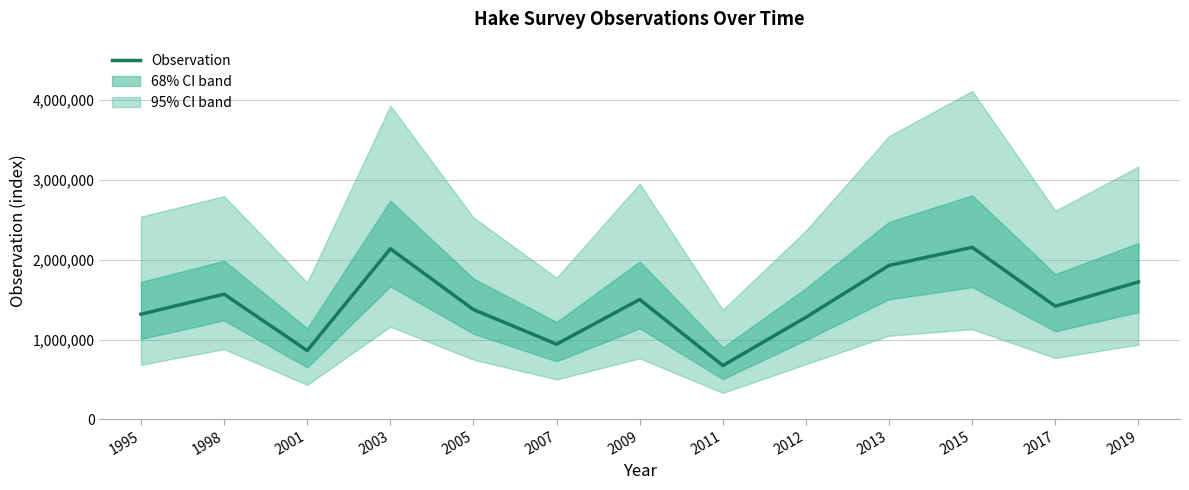

What is the difference between the maximum and minimum values?

1481236